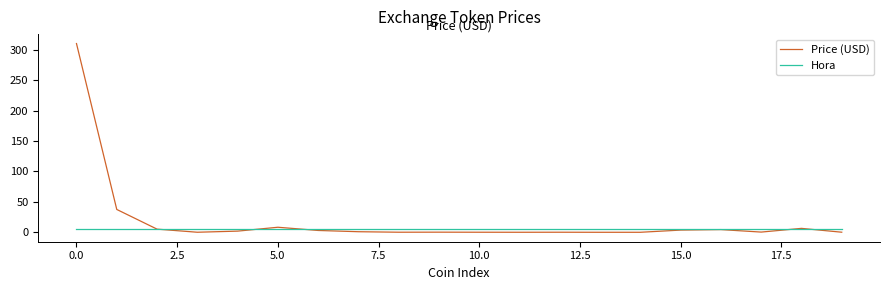

Rank the series by their maximum value, from lowest to highest.

Hora, Price (USD)